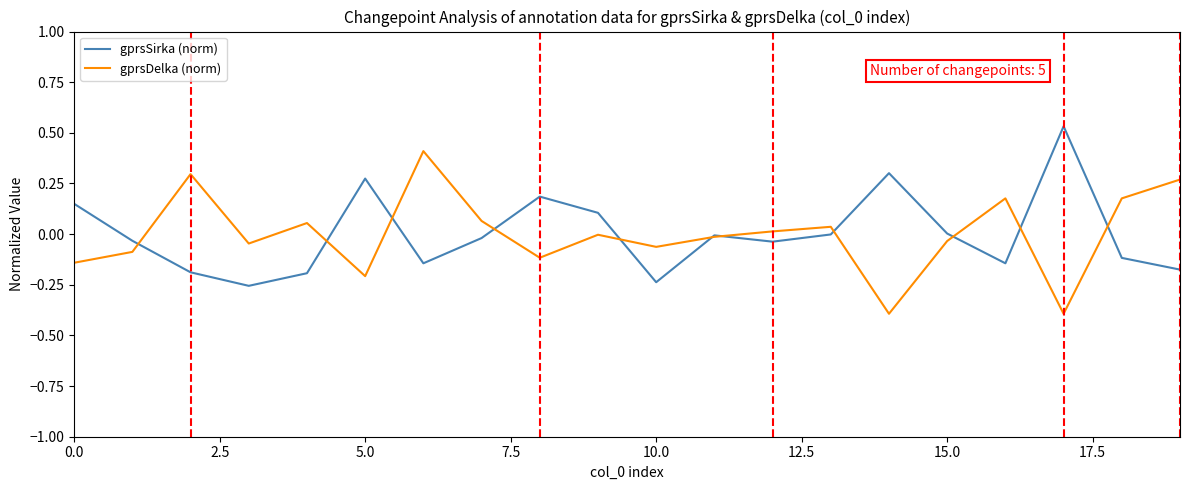

Rank the series by their maximum value, from lowest to highest.

gprsDelka (norm), gprsSirka (norm)